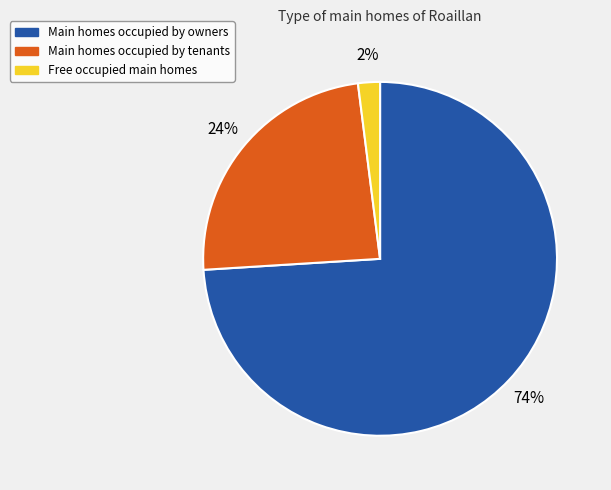

To the nearest percent, what is the difference between the largest and smallest slice percentages?

72%